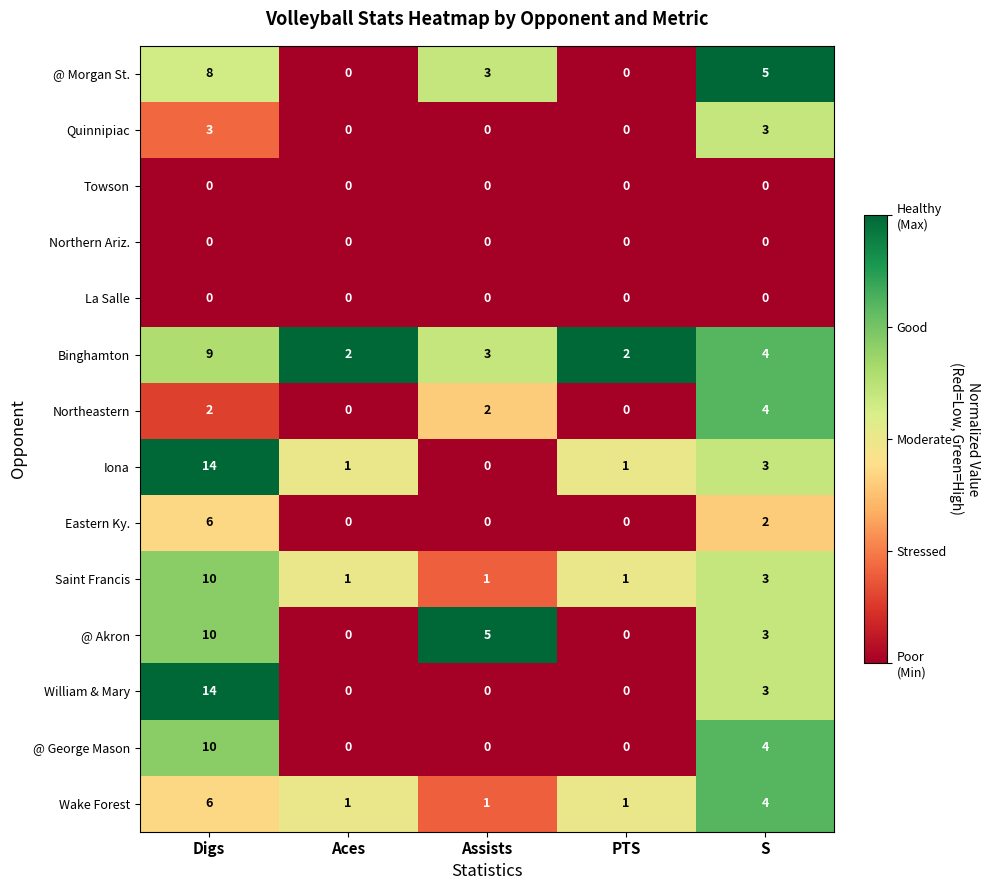

Is it true that @ Morgan St. equals 8 at Digs?

True